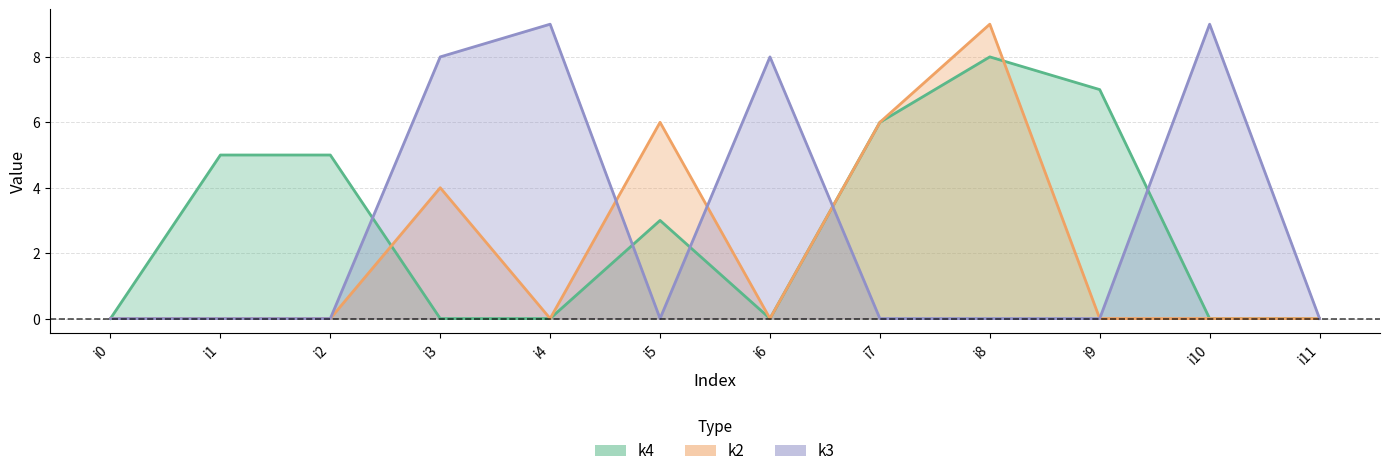

Where is the first local minimum for k4?

i6